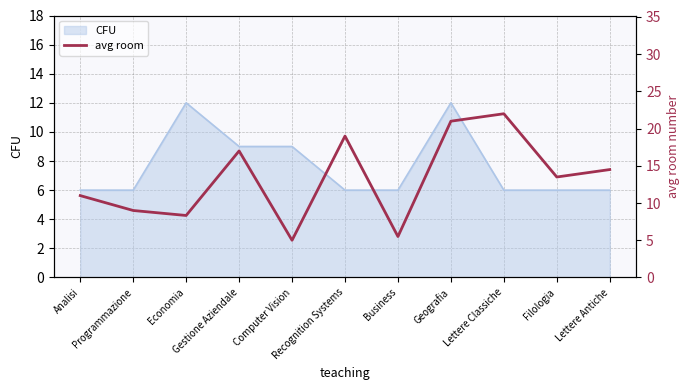

Which has a higher value, Geografia or Computer Vision?

Geografia